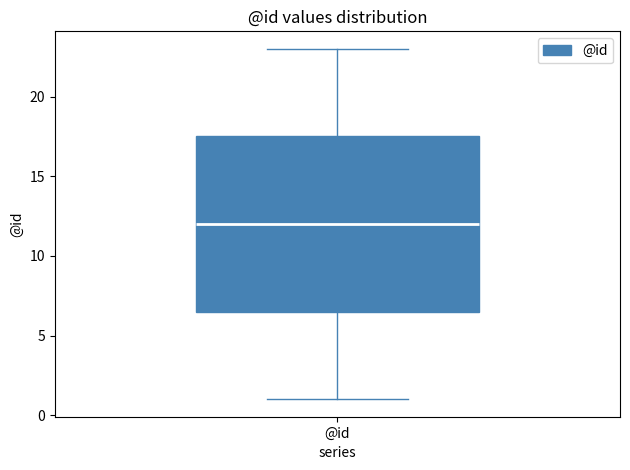

Read this box plot against the y-axis: the position of the median line, the range covered by the box, and the ends of both whiskers. The values are not printed on the chart, so give them approximately, as read against the axis.

median 12.0, box 6.5 to 17.5, whiskers 1.0 to 23.0